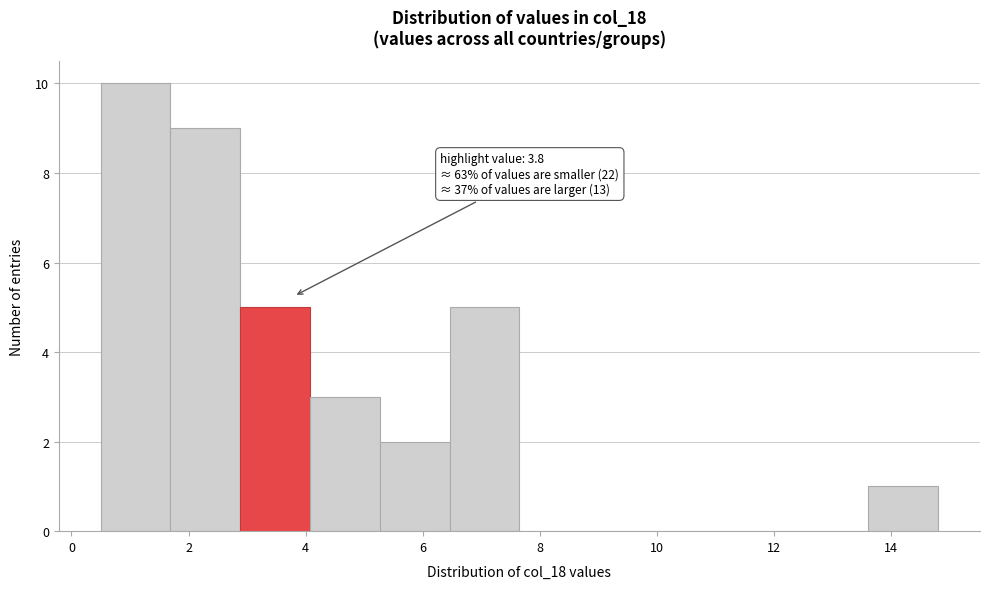

Over which range of the x-axis is the bar tallest?

0.6 to 1.6